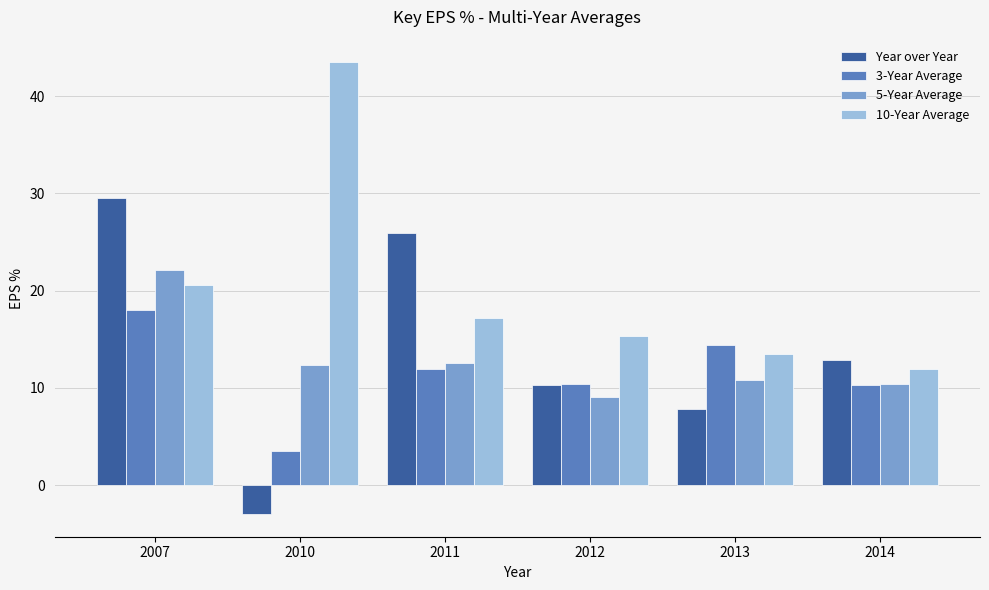

Between 2007 and 2013, which series saw the biggest shift?

Year over Year